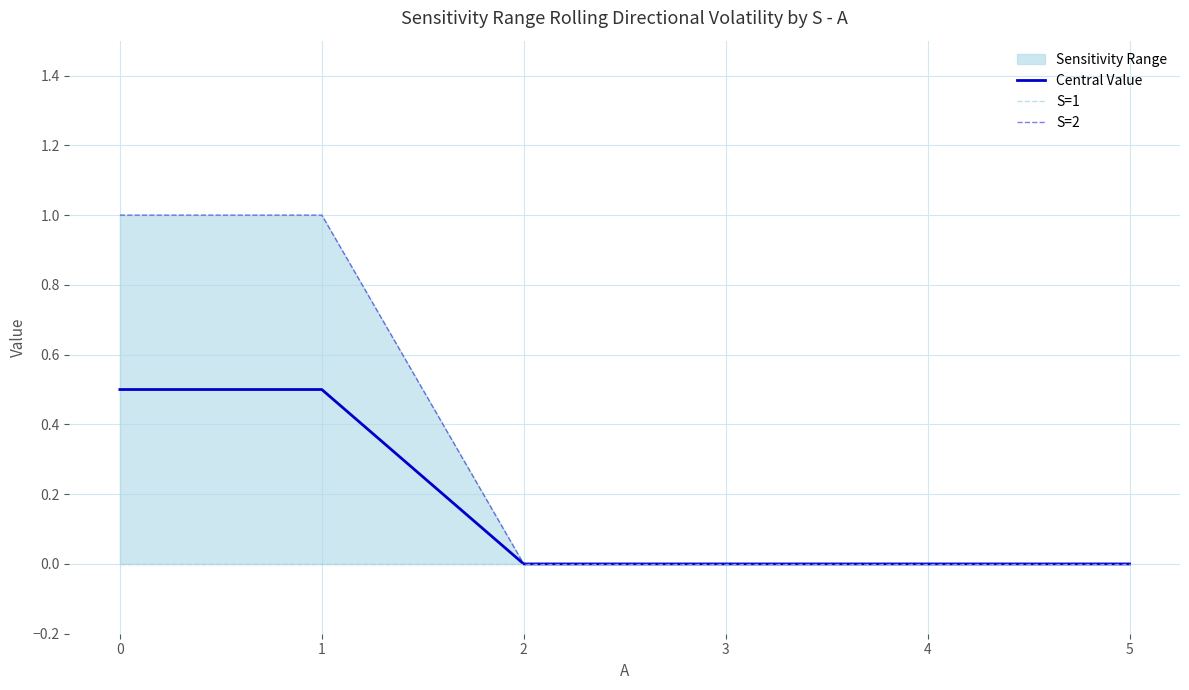

What is the average value of the Central Value series?

0.2